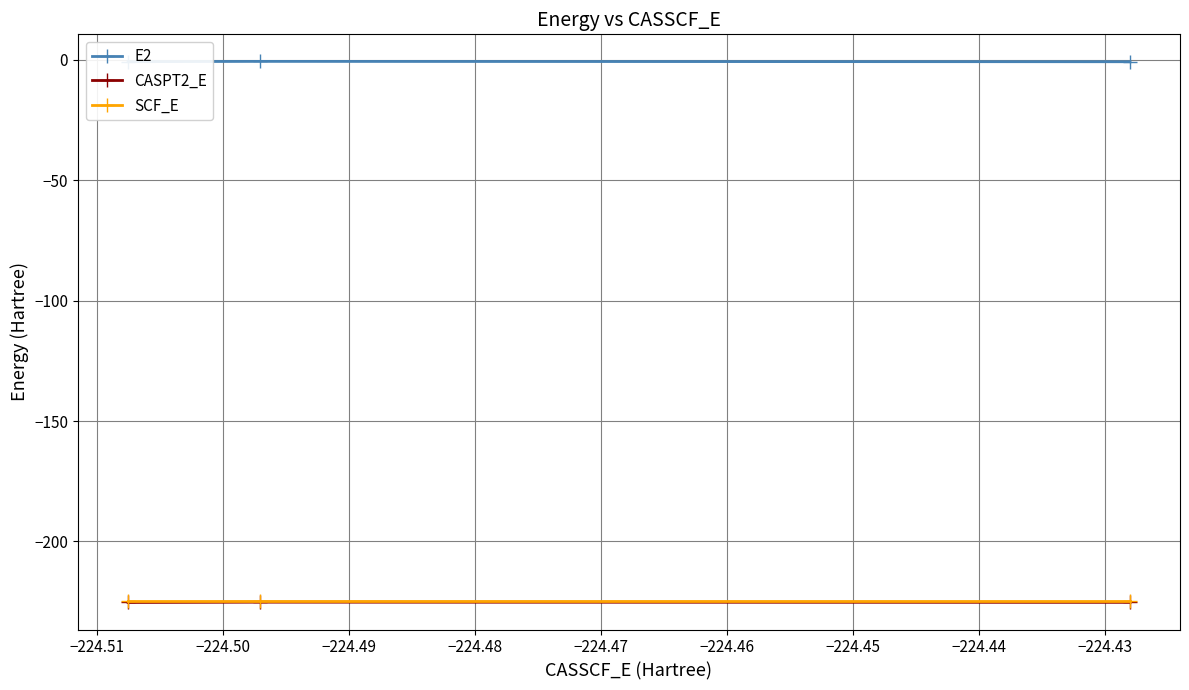

What is the value of the SCF_E point at the 3rd from the left?

-224.5